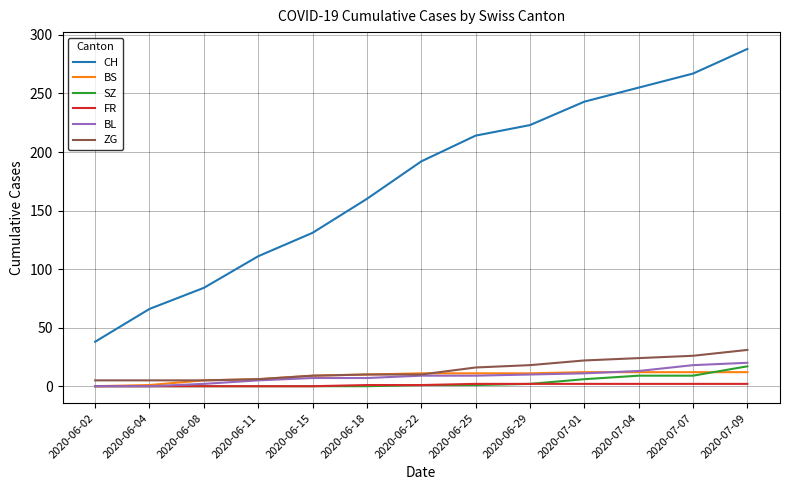

Does the chart have visible grid lines?

Yes